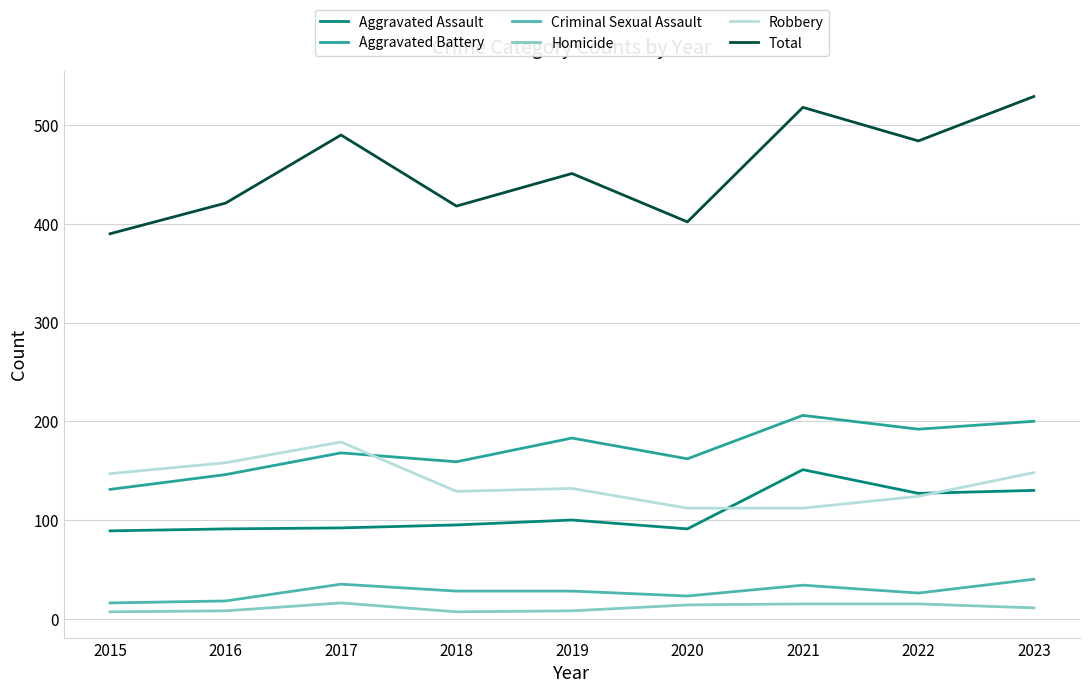

What are all the series names shown in the legend?

Aggravated Assault, Aggravated Battery, Criminal Sexual Assault, Homicide, Robbery, Total